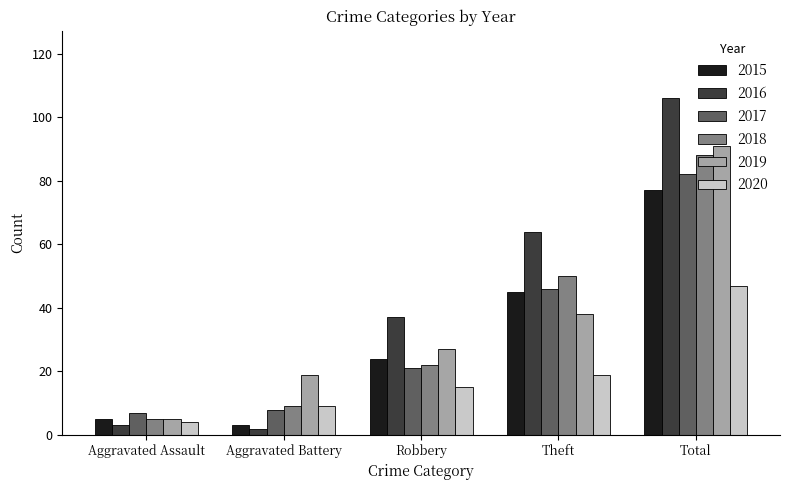

Rank the series by their maximum value, from lowest to highest.

2020, 2015, 2017, 2018, 2019, 2016